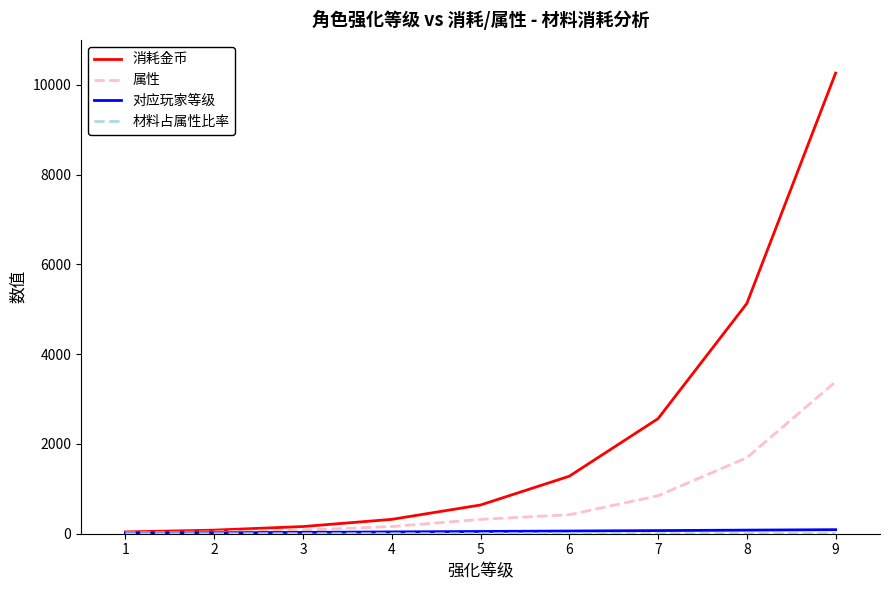

How many categories are shown in the chart?

9